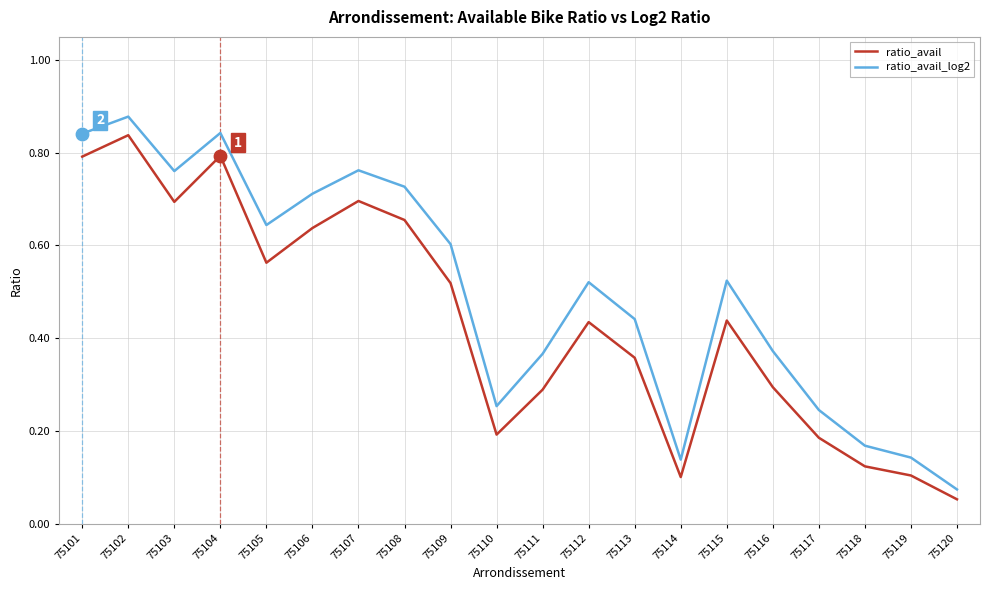

At which category is the sum across all series the highest?

75102